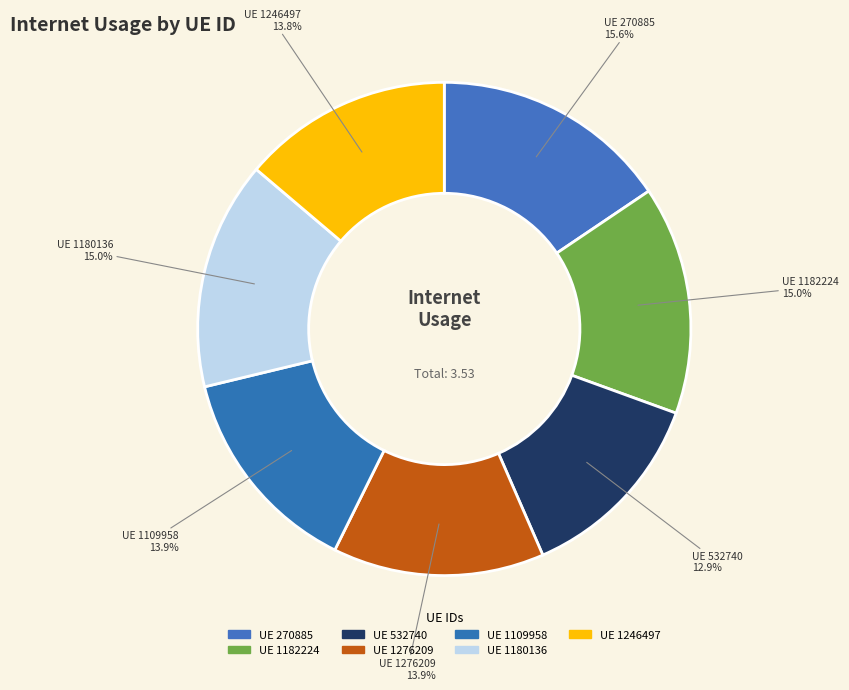

Is UE 270885 the majority of the pie?

No